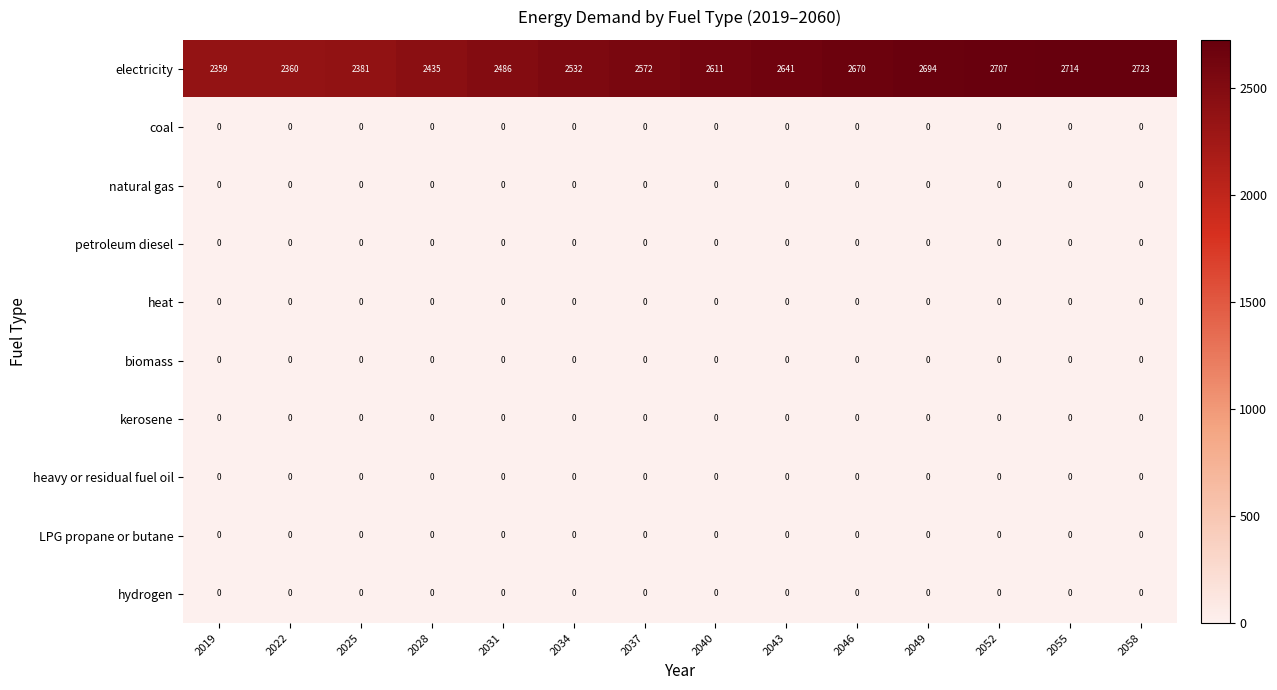

Which series has the widest spread of values?

electricity